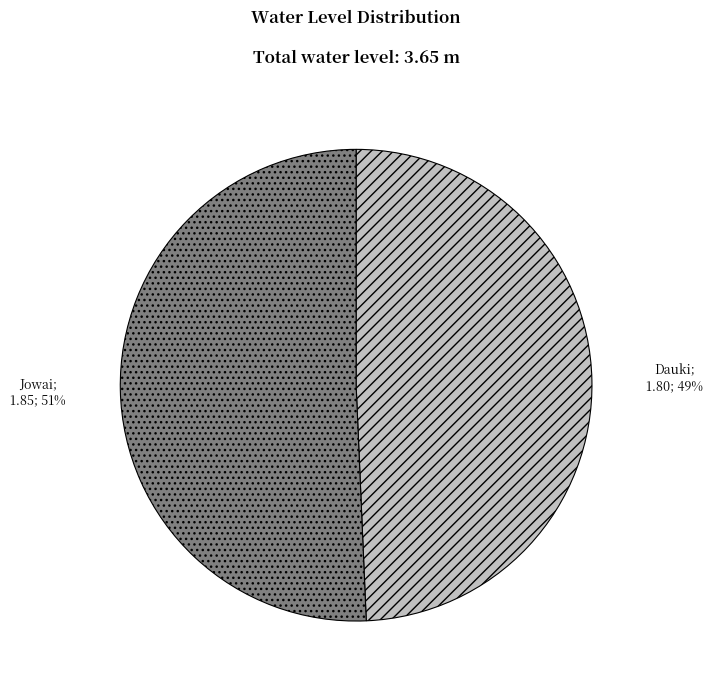

To the nearest percent, what is the average slice percentage?

50%